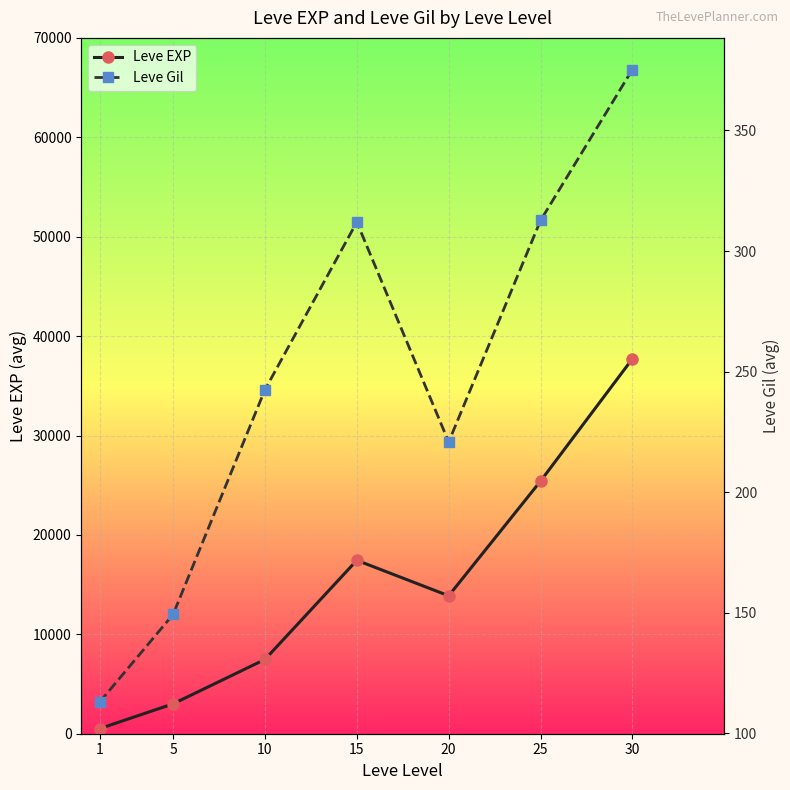

What is the value of the Leve Gil point at the 2nd from the left?

149.3